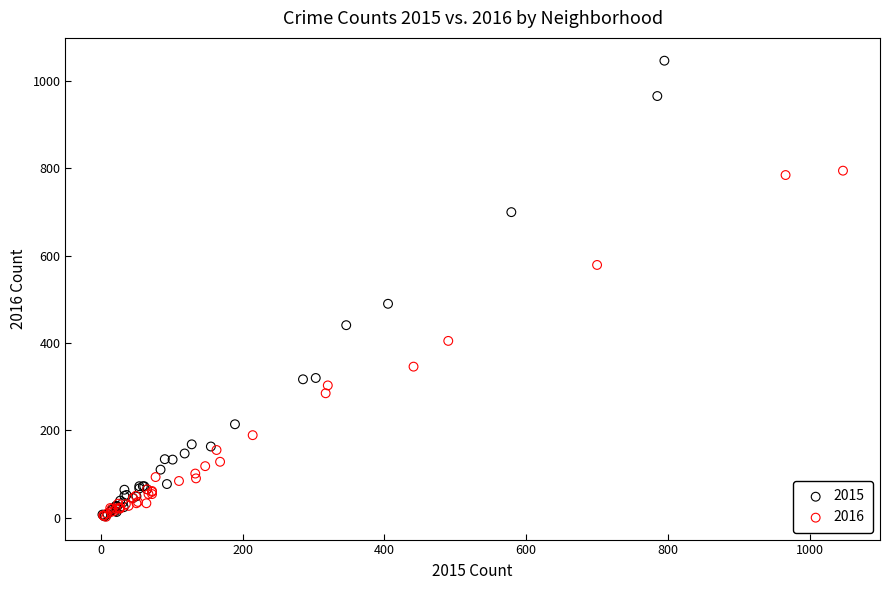

Which series contains the highest Y value?

2015